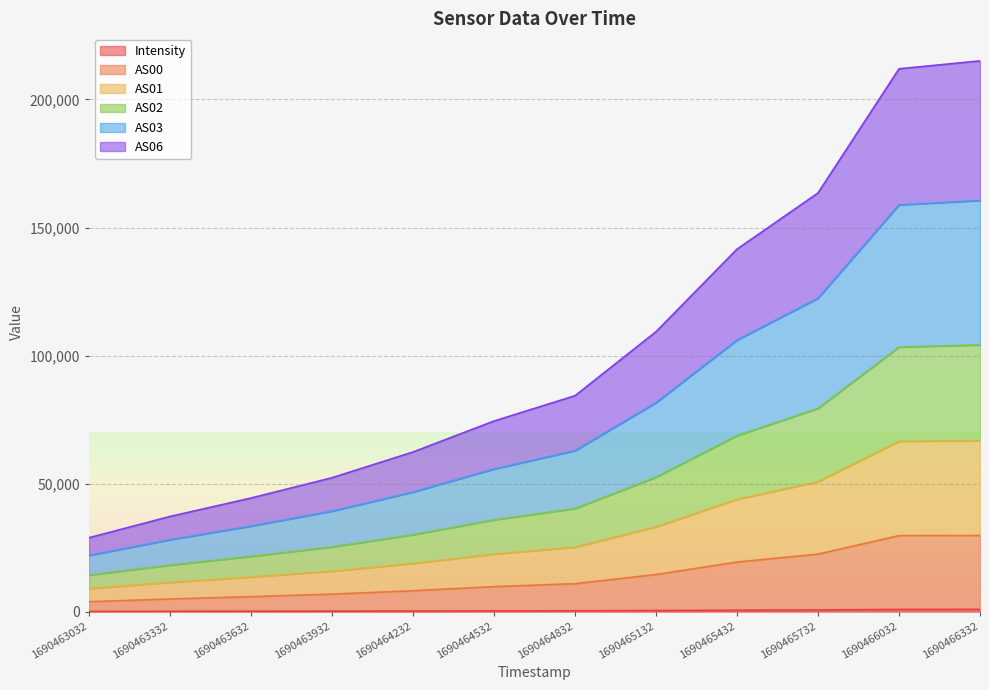

What is the spread (max minus min) of values at 1690466332?

214158.0